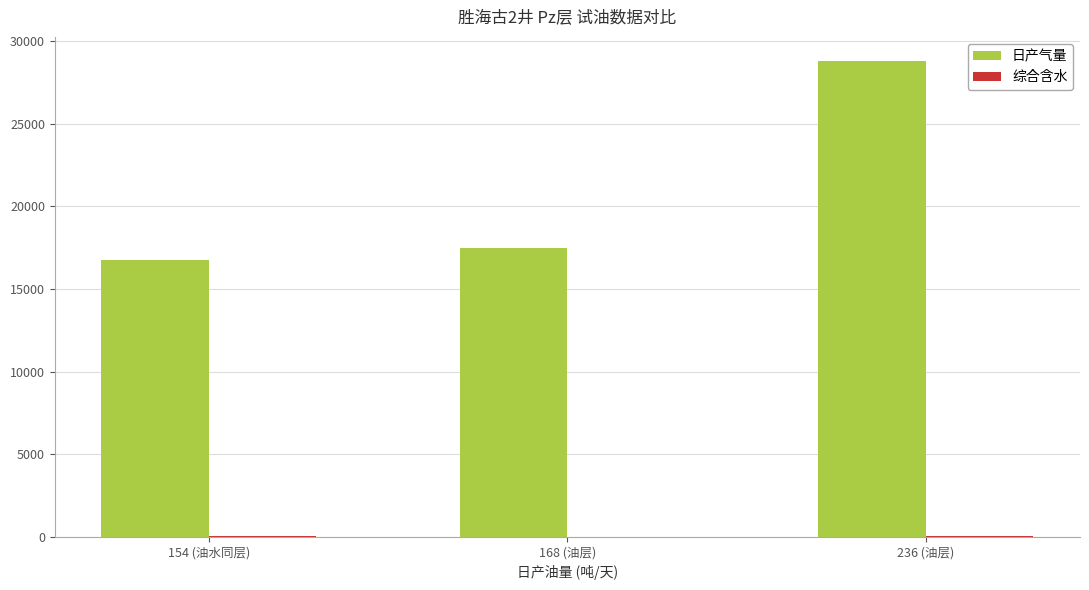

Which series has the largest total across all categories?

日产气量